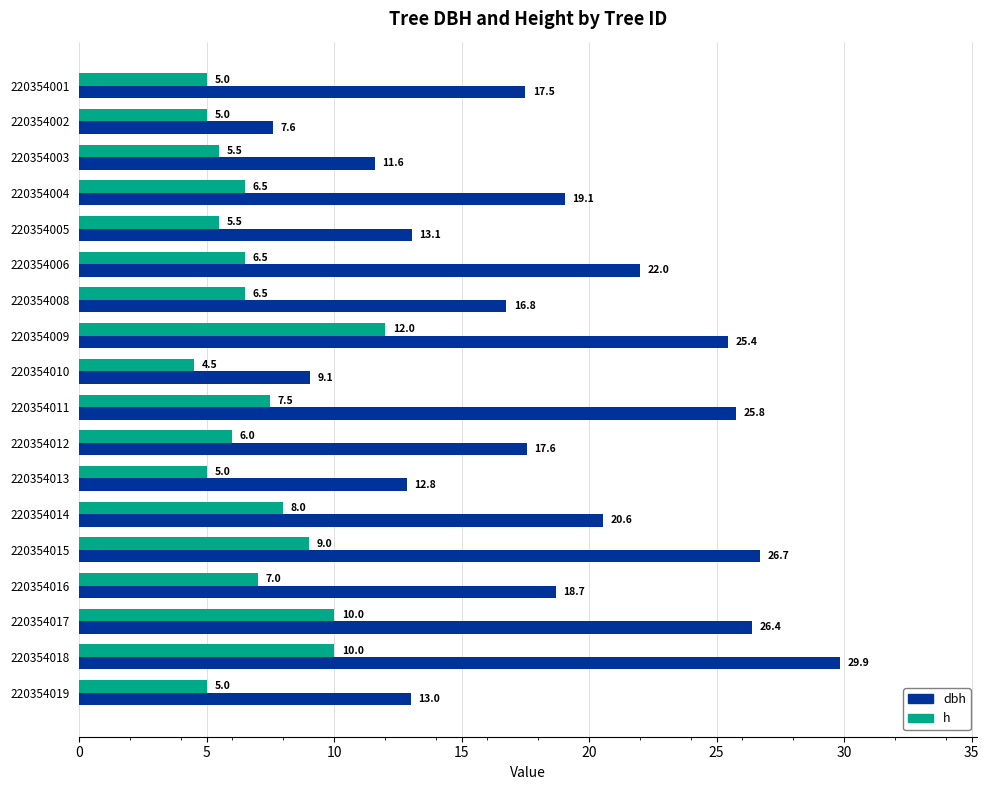

The value of h at 220354017 is 10.0. True or false?

True